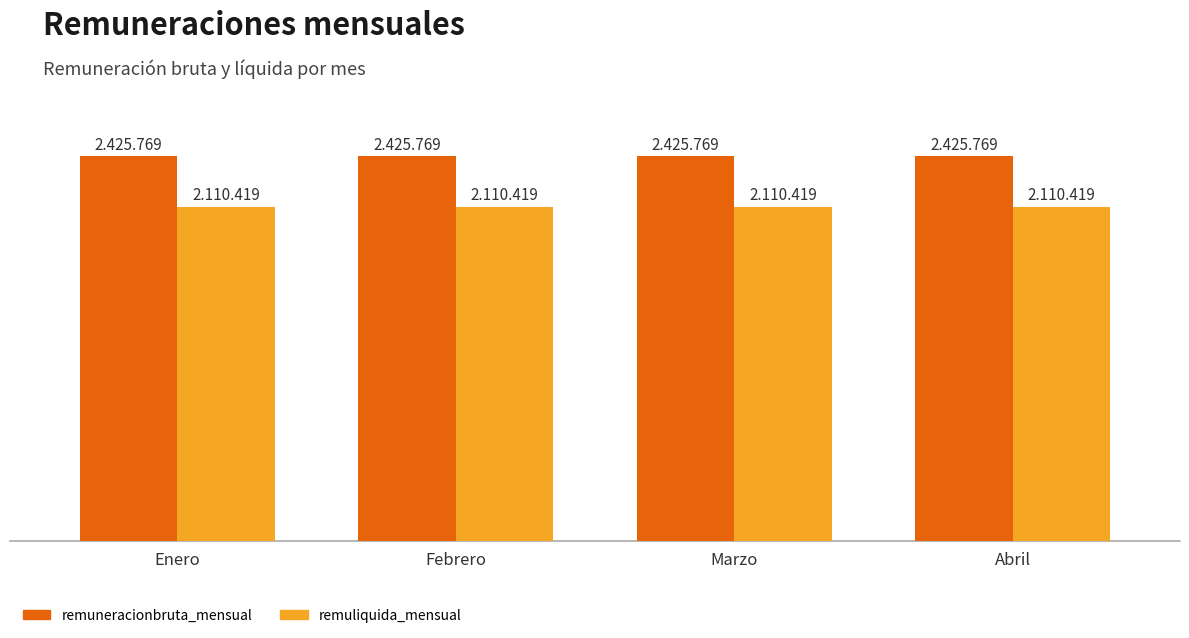

Which series has the largest total across all categories?

remuneracionbruta_mensual